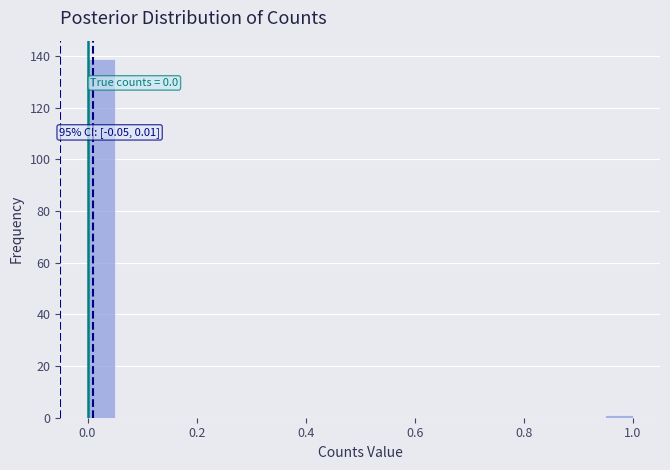

Read against the x-axis, roughly where is the centre of the tallest bar?

0.02